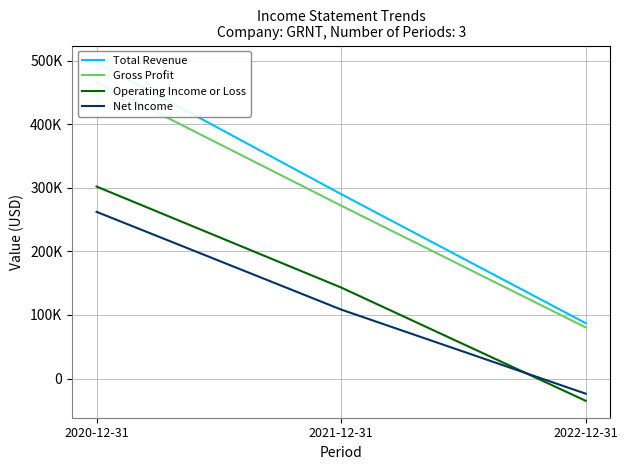

What is the average value of the Gross Profit series?

273100